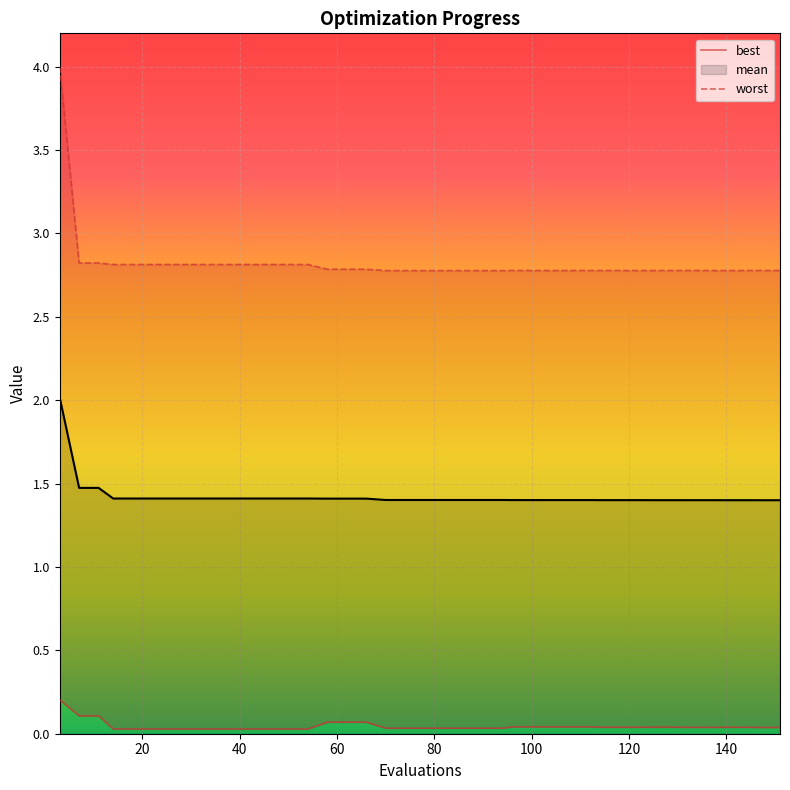

Count the number of categories in the chart.

40